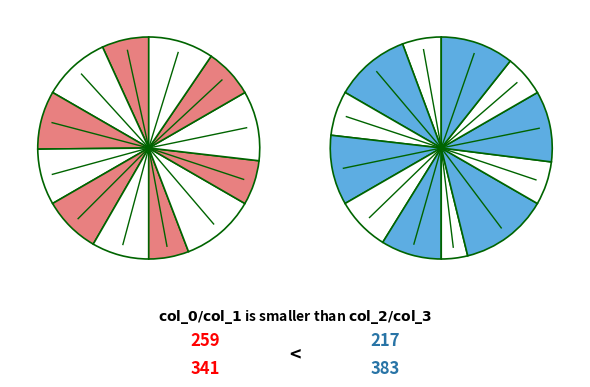

Is there any slice that represents more than half of the pie?

No